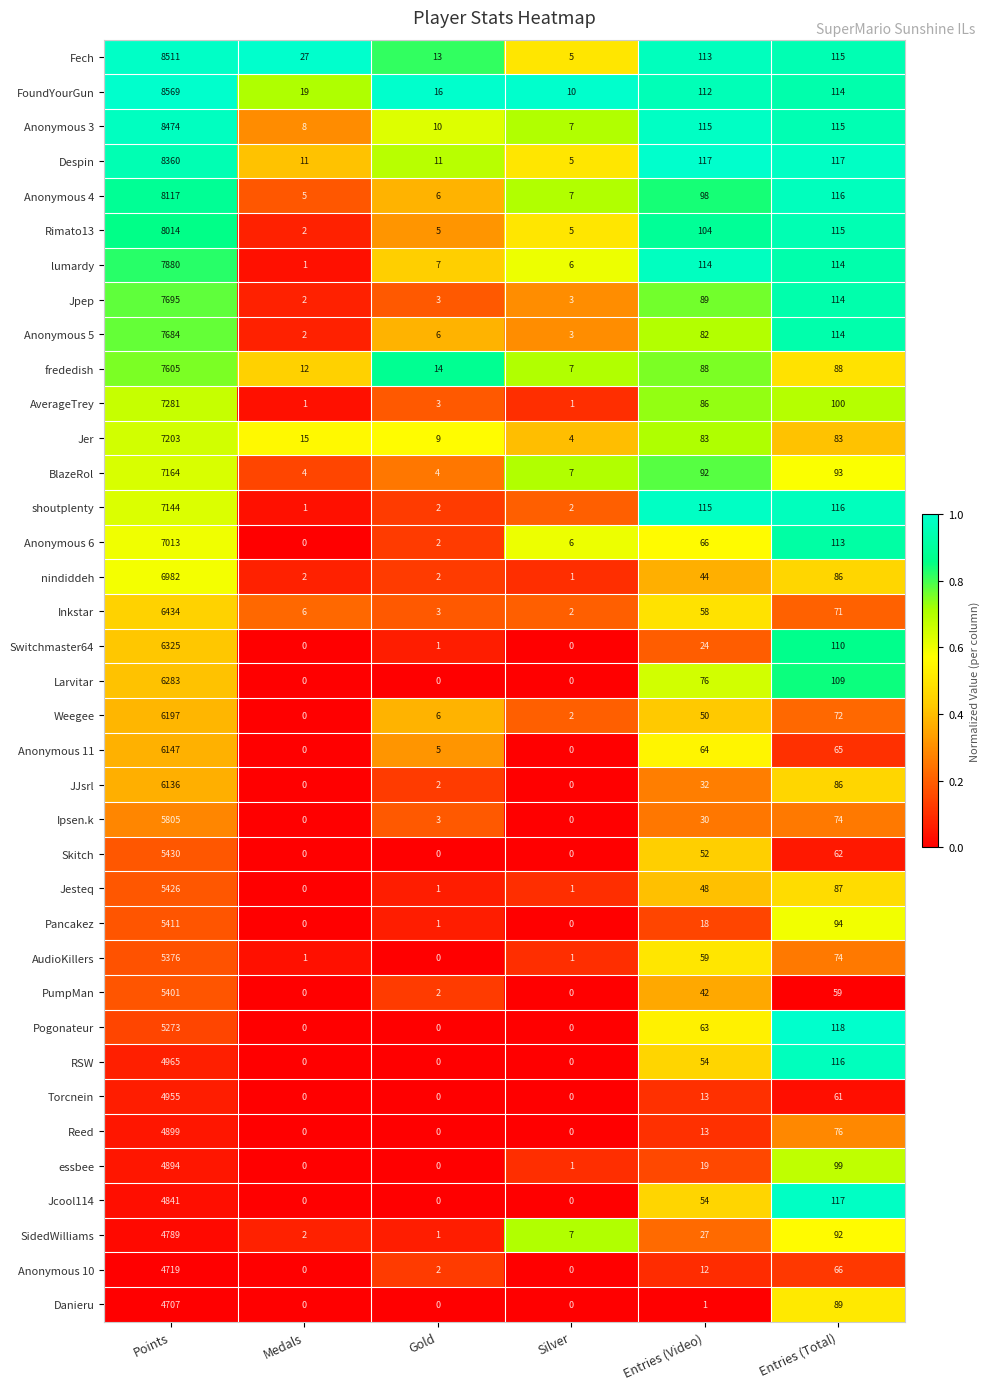

List the series in order of their peak value, lowest first.

Danieru, Anonymous 10, SidedWilliams, Jcool114, essbee, Reed, Torcnein, RSW, Pogonateur, AudioKillers, PumpMan, Pancakez, Jesteq, Skitch, Ipsen.k, JJsrl, Anonymous 11, Weegee, Larvitar, Switchmaster64, Inkstar, nindiddeh, Anonymous 6, shoutplenty, BlazeRol, Jer, AverageTrey, frededish, Anonymous 5, Jpep, lumardy, Rimato13, Anonymous 4, Despin, Anonymous 3, Fech, FoundYourGun